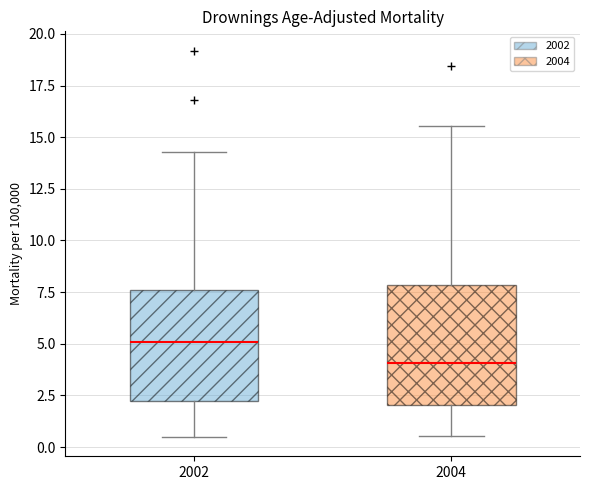

Reading left to right, read every box against the y-axis: the position of its median line, the range the box covers, and the ends of its whiskers. The values are not printed on the chart, so give them approximately, as read against the axis.

2002: median 5.0, box 2.5 to 7.5, whiskers 0.5 to 14.5
2004: median 4.0, box 2.0 to 8.0, whiskers 0.5 to 15.5